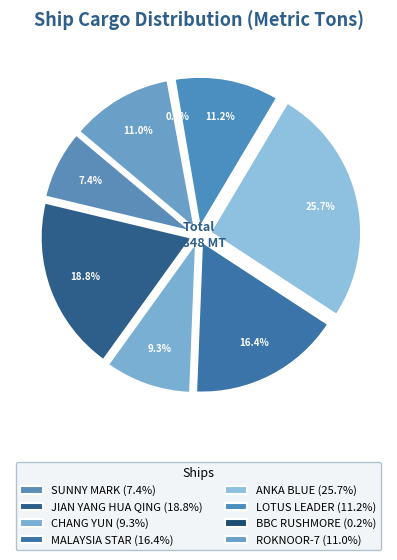

To the nearest percent, what portion does MALAYSIA STAR represent?

16%